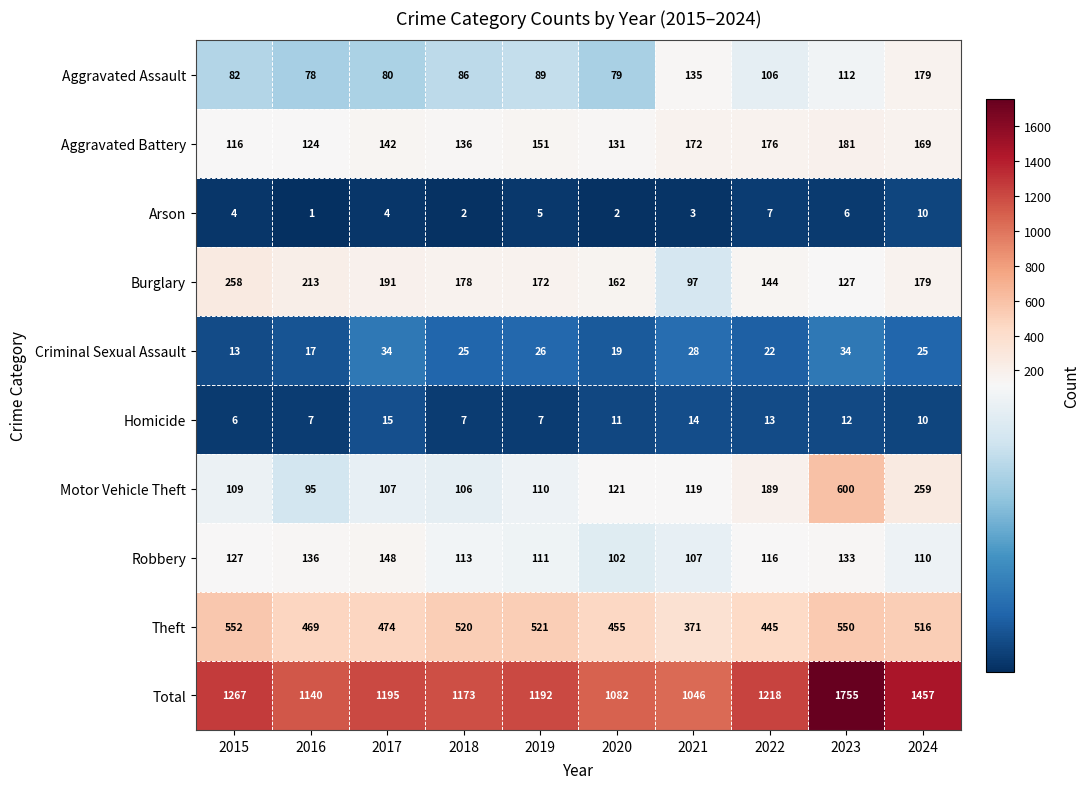

Is the value of Burglary at 2021 greater than the value of Aggravated Battery at 2017?

No